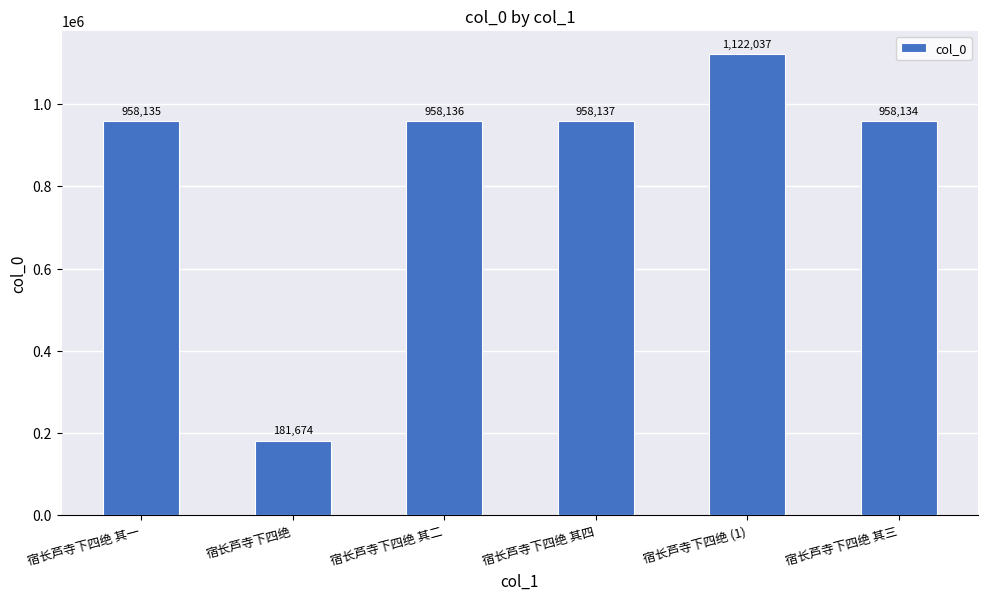

List the labels in order of value, largest first.

宿长芦寺下四绝 (1), 宿长芦寺下四绝 其四, 宿长芦寺下四绝 其二, 宿长芦寺下四绝 其一, 宿长芦寺下四绝 其三, 宿长芦寺下四绝